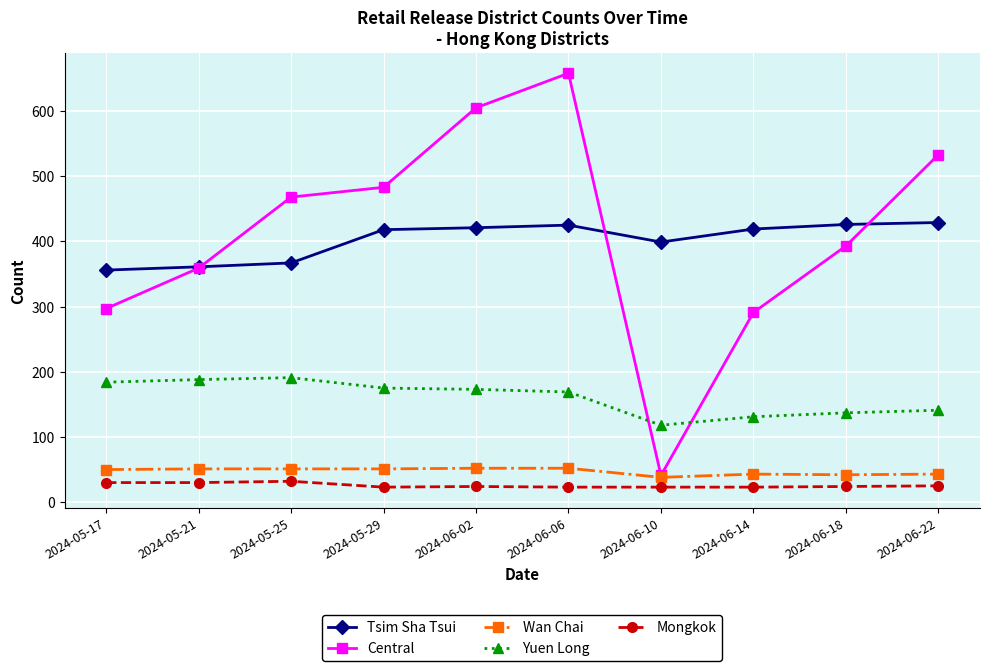

What is the difference between the highest and lowest values at 2024-06-06?

635